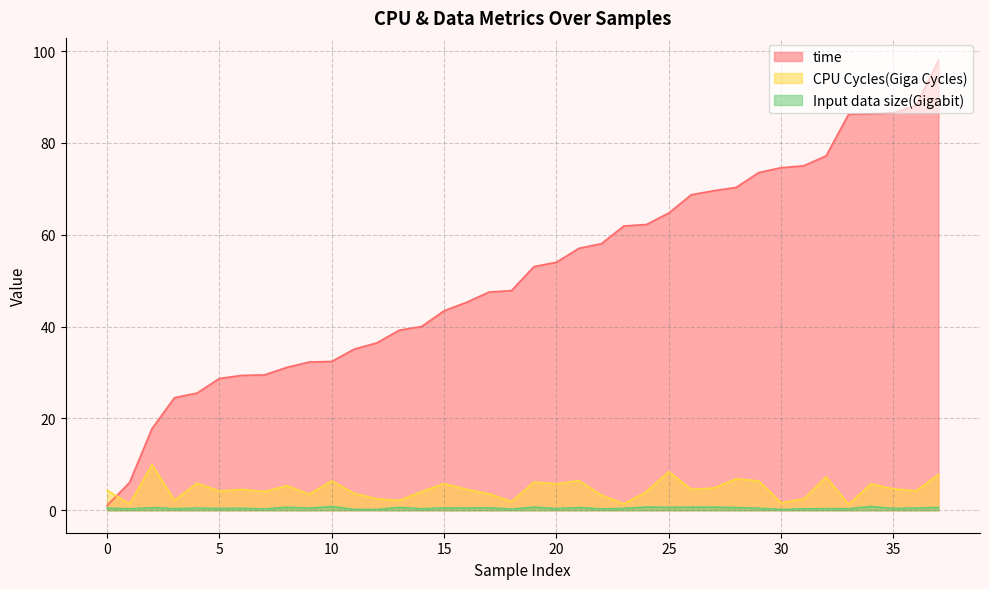

Read the Input data size(Gigabit) value at 5.

0.4